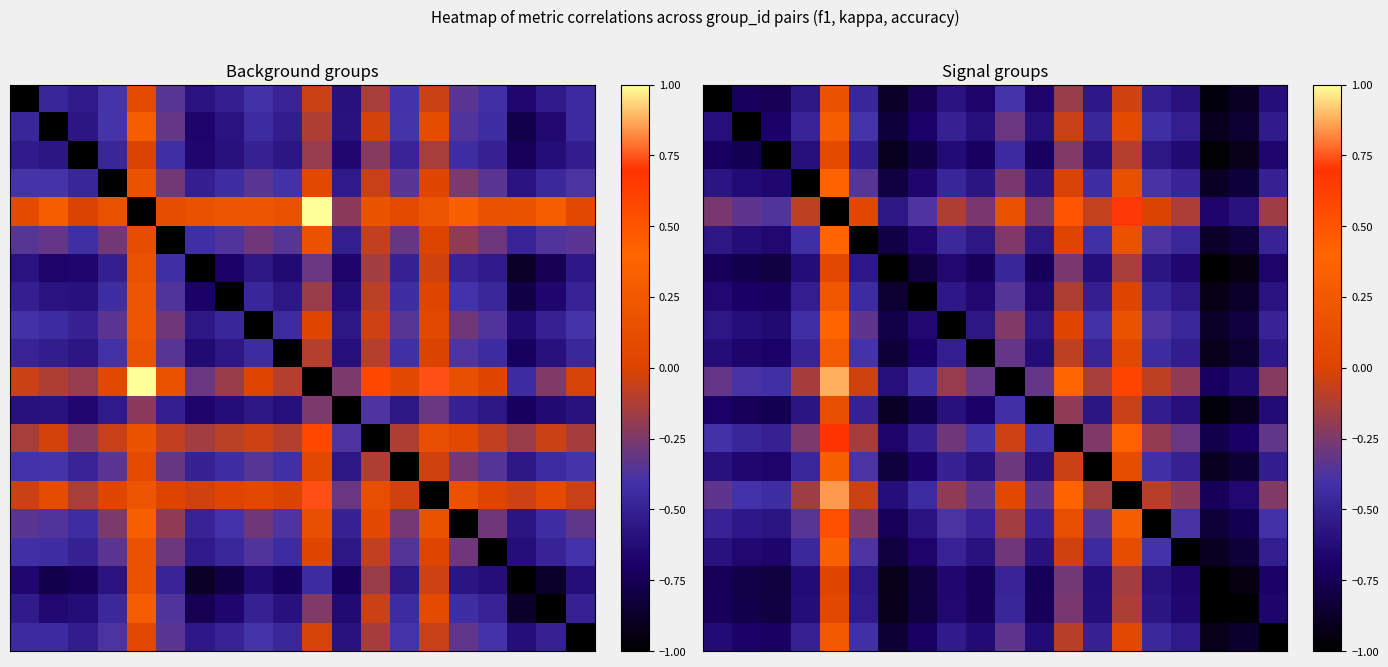

What is the difference between the highest and lowest values at 13?

0.9